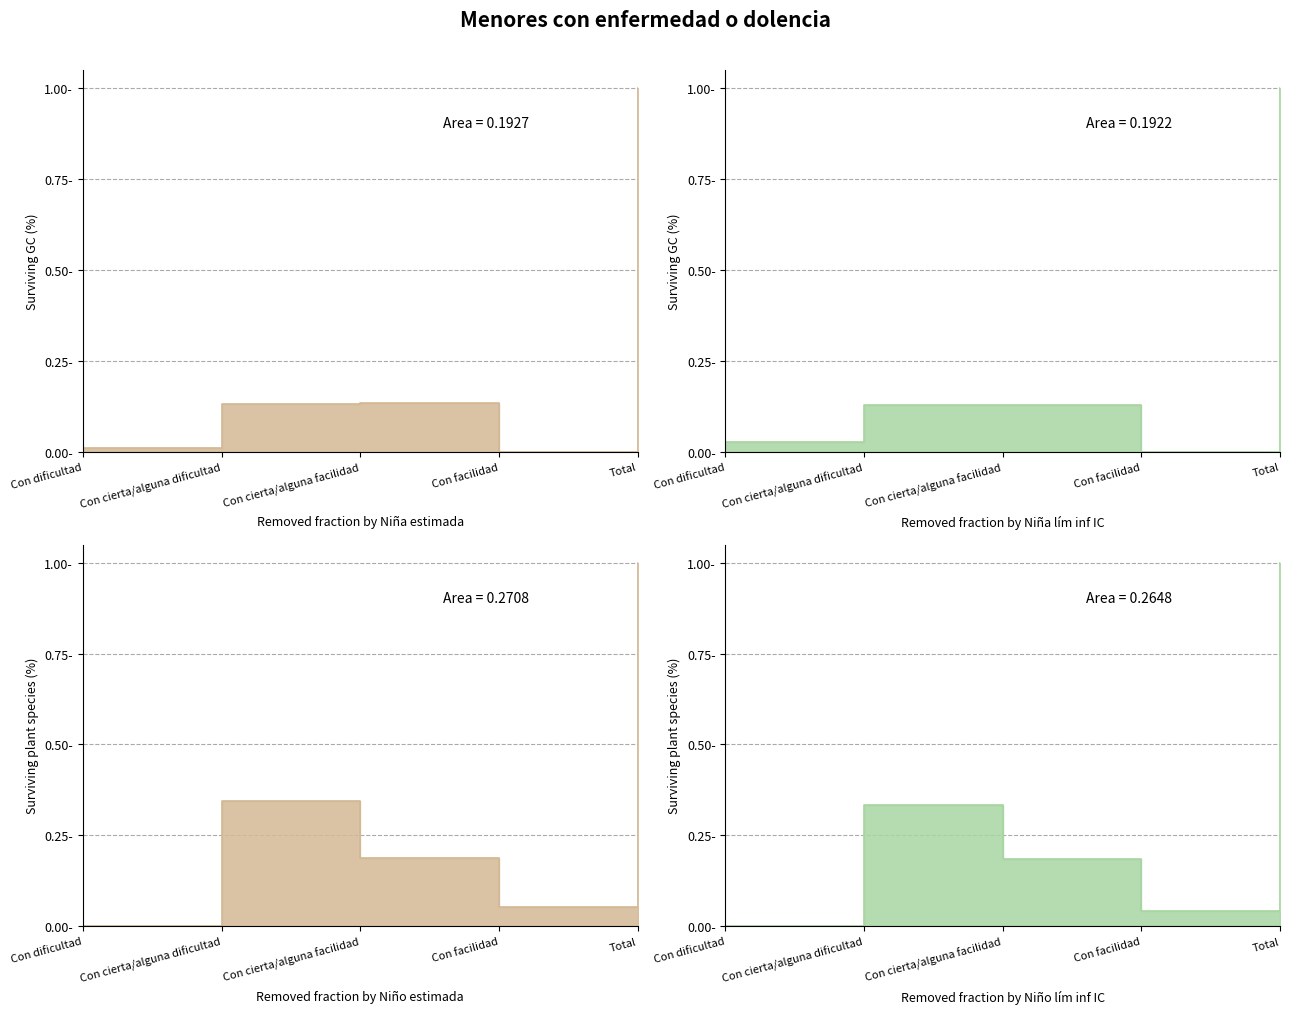

How many interior local valleys does the Niña N (estimada) series have?

1